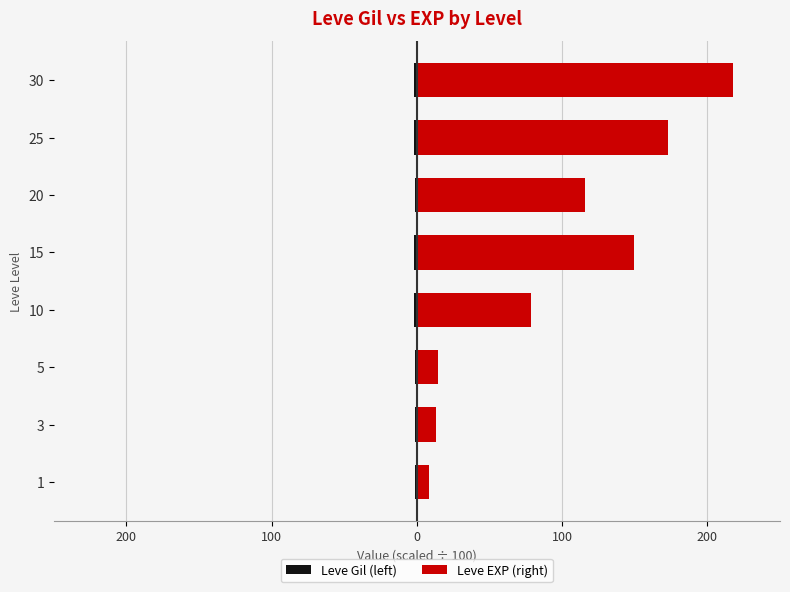

Which series has the largest range (max minus min)?

Leve EXP (right)